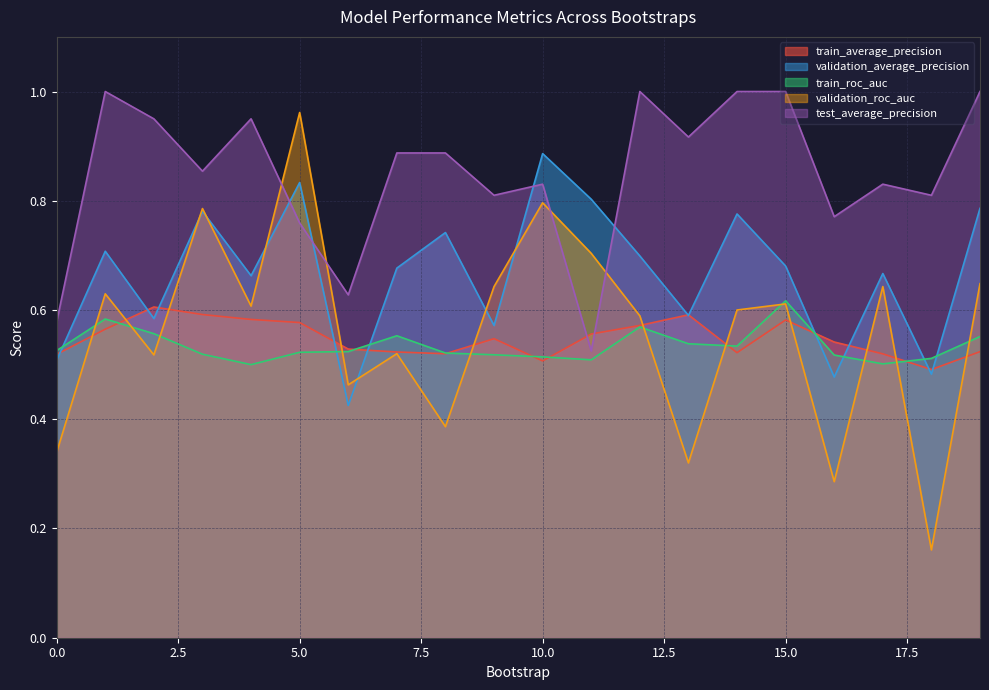

What is the difference between the maximum and minimum values in the train_roc_auc series?

0.1